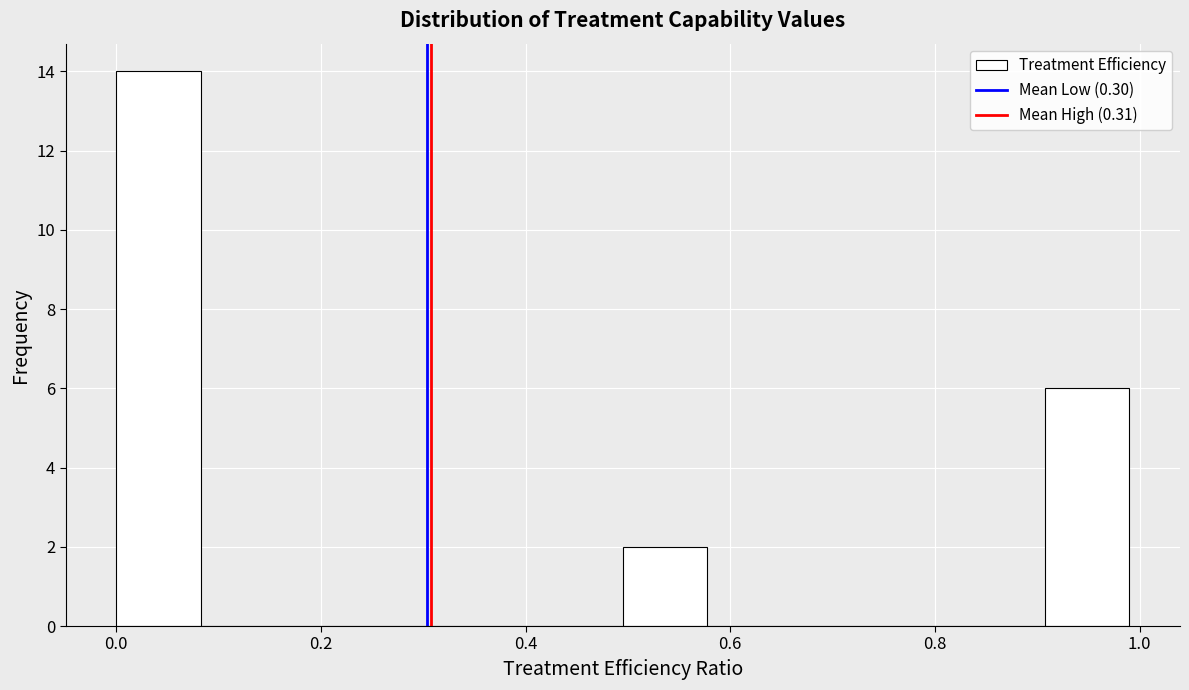

Which range on the x-axis has the tallest bar?

0.00 to 0.08